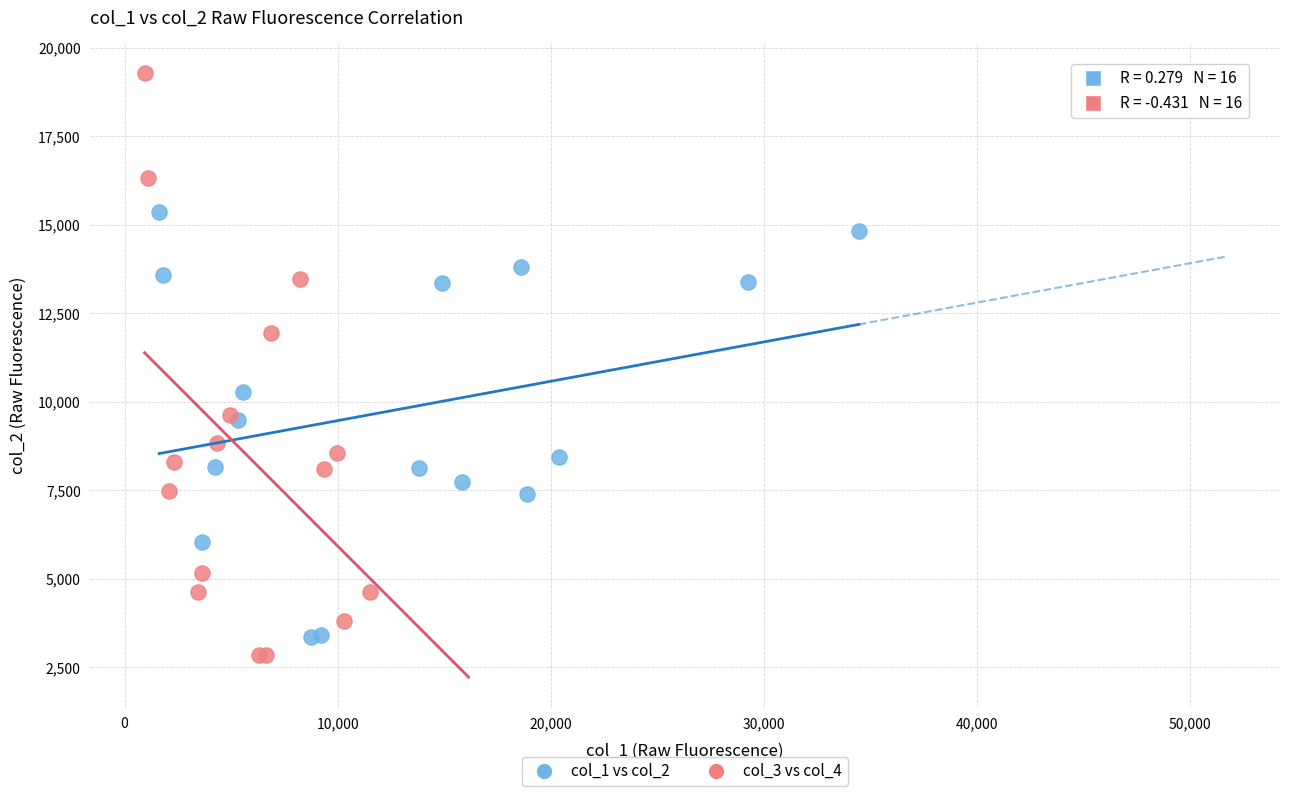

Which series has the largest Y range (max minus min)?

col_3 vs col_4